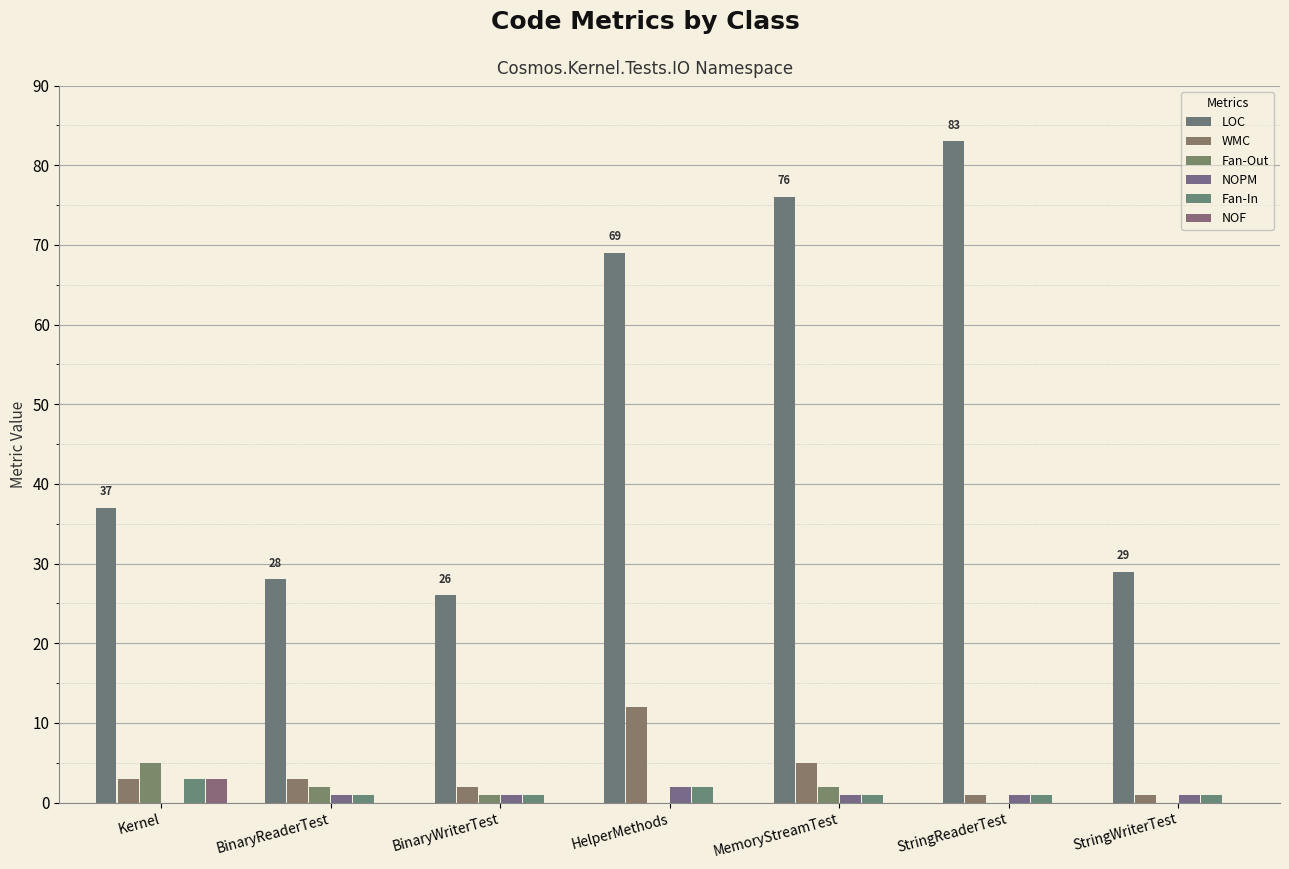

How many groups of bars are there?

7